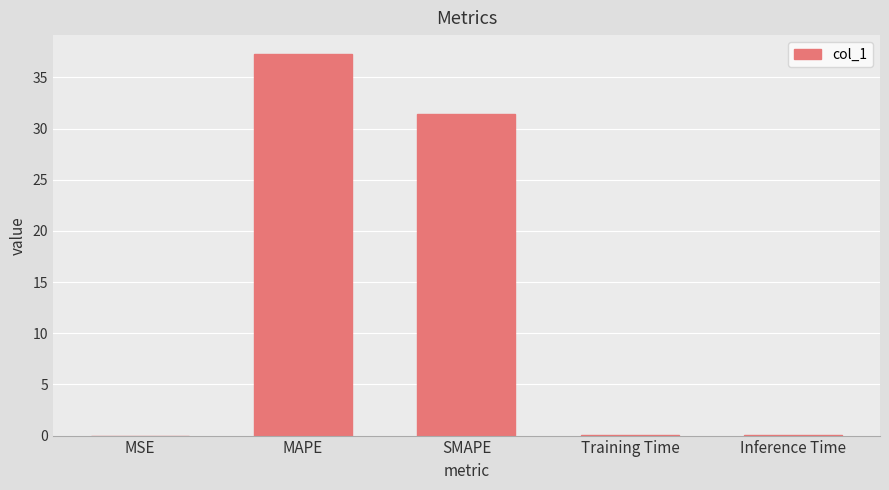

True or false: the data shows 0.0 at MSE.

True